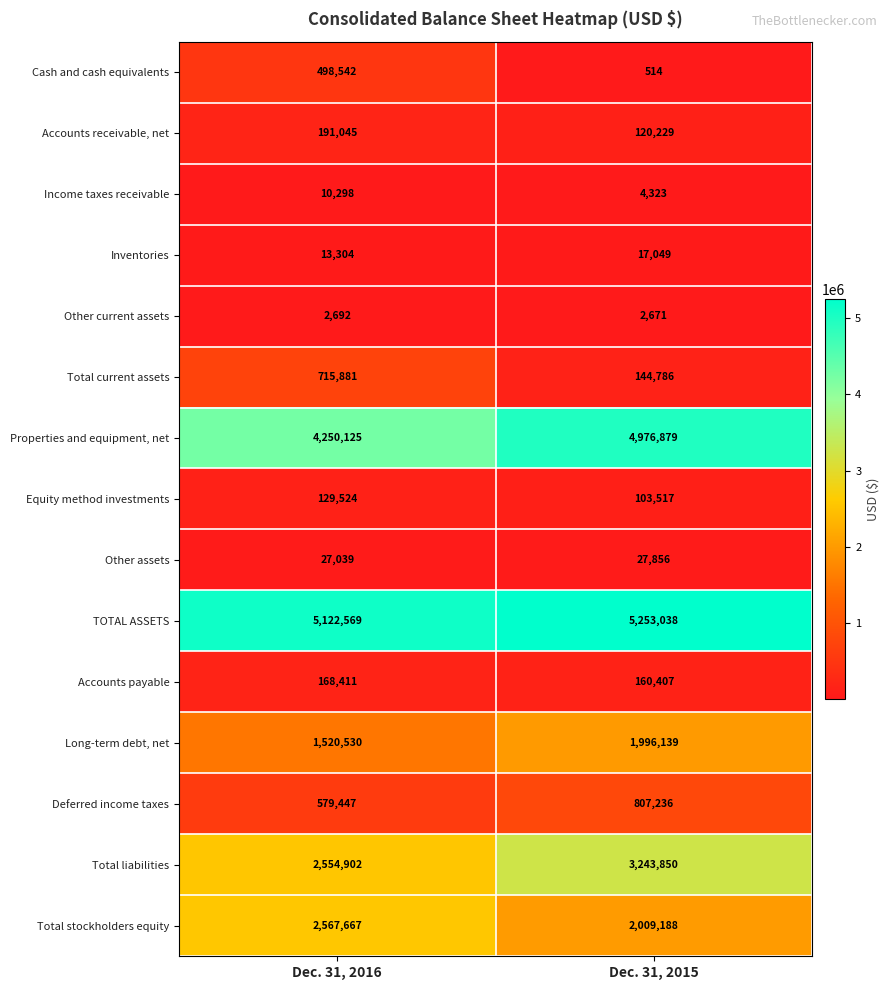

Reading right to left, list all the values displayed in this chart.

Cash and cash equivalents: Dec. 31, 2015=514	Dec. 31, 2016=498542
Accounts receivable, net: Dec. 31, 2015=120229	Dec. 31, 2016=191045
Income taxes receivable: Dec. 31, 2015=4323	Dec. 31, 2016=10298
Inventories: Dec. 31, 2015=17049	Dec. 31, 2016=13304
Other current assets: Dec. 31, 2015=2671	Dec. 31, 2016=2692
Total current assets: Dec. 31, 2015=144786	Dec. 31, 2016=715881
Properties and equipment, net: Dec. 31, 2015=4976879	Dec. 31, 2016=4250125
Equity method investments: Dec. 31, 2015=103517	Dec. 31, 2016=129524
Other assets: Dec. 31, 2015=27856	Dec. 31, 2016=27039
TOTAL ASSETS: Dec. 31, 2015=5253038	Dec. 31, 2016=5122569
Accounts payable: Dec. 31, 2015=160407	Dec. 31, 2016=168411
Long-term debt, net: Dec. 31, 2015=1996139	Dec. 31, 2016=1520530
Deferred income taxes: Dec. 31, 2015=807236	Dec. 31, 2016=579447
Total liabilities: Dec. 31, 2015=3243850	Dec. 31, 2016=2554902
Total stockholders equity: Dec. 31, 2015=2009188	Dec. 31, 2016=2567667